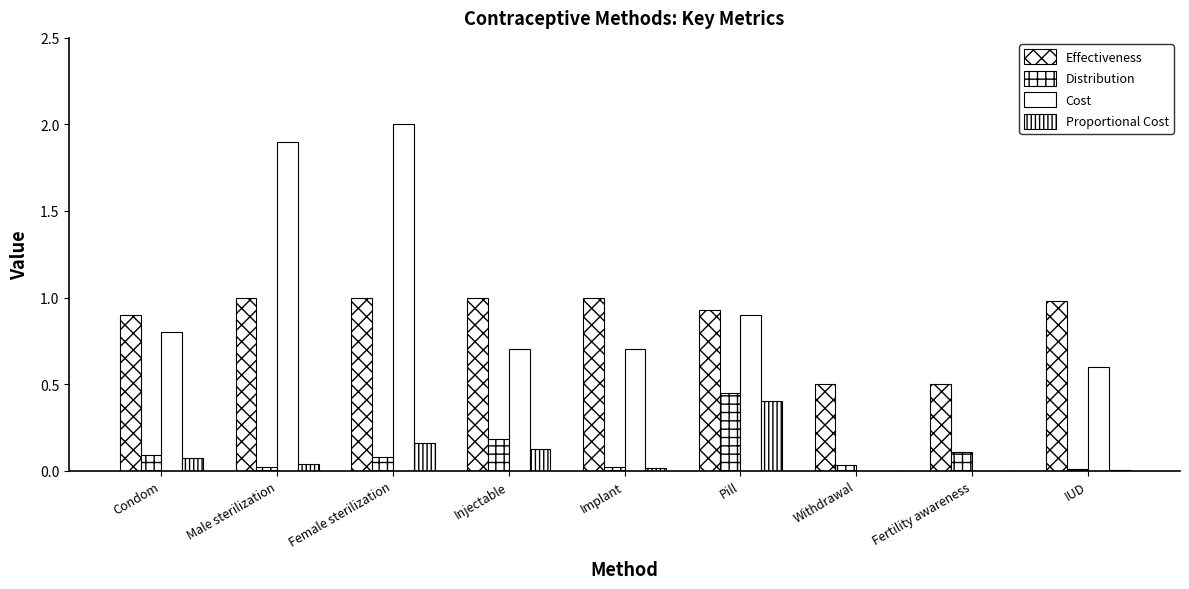

What is the label of the 5th bar from the right?

Implant